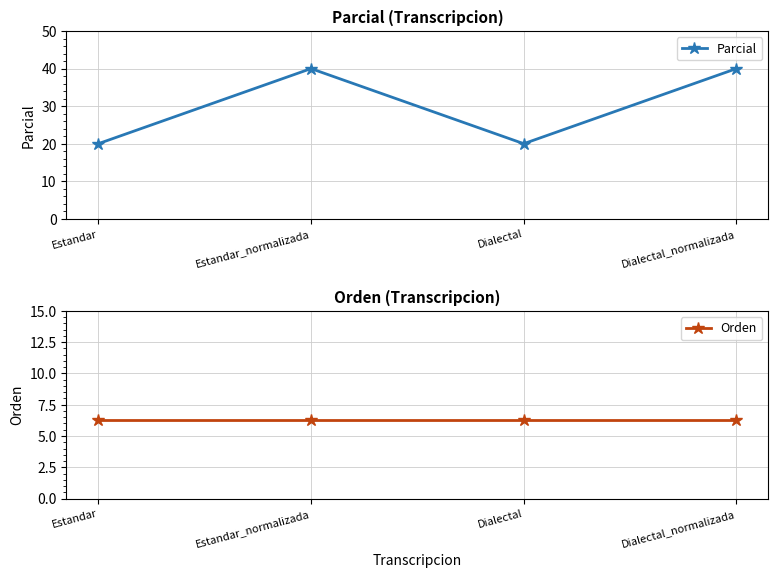

True or false: Parcial and Orden intersect in this chart.

False